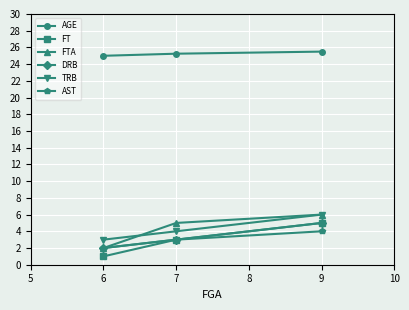

At which category is the sum across all series the highest?

9